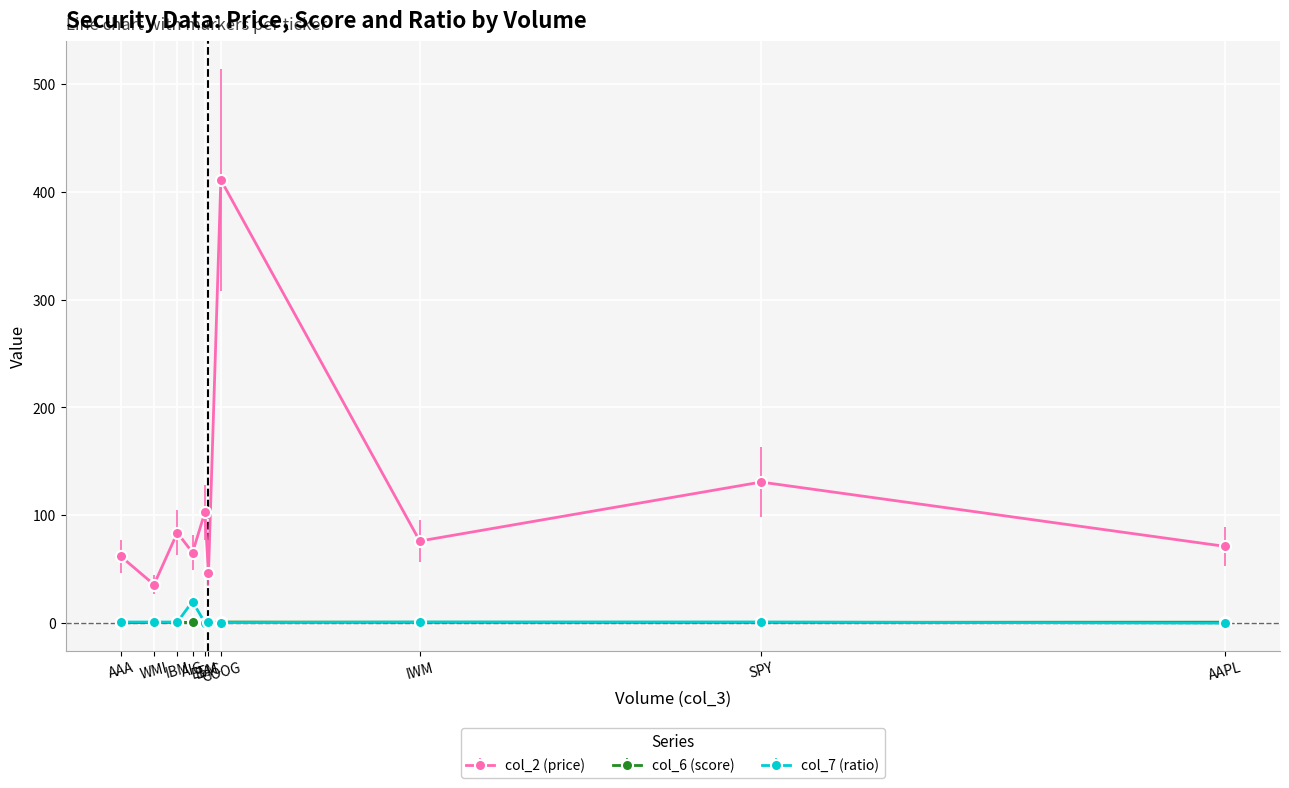

True or false: col_6 (score) has more than 1 interior local peaks.

True